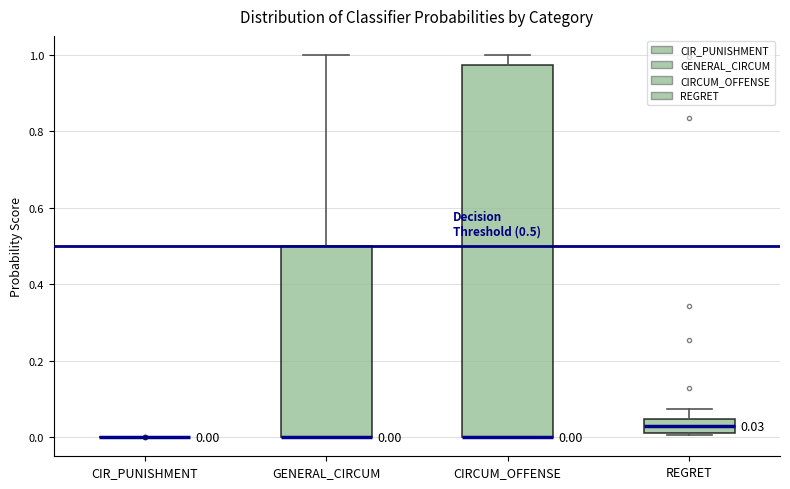

Comparing the boxes themselves (not the whiskers), which one is the tallest?

CIRCUM_OFFENSE